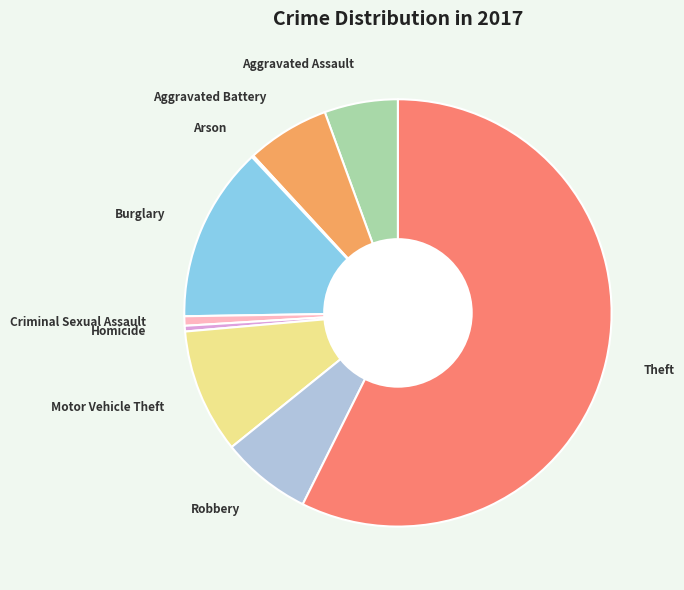

Is it true that Burglary is 13% of the pie?

True